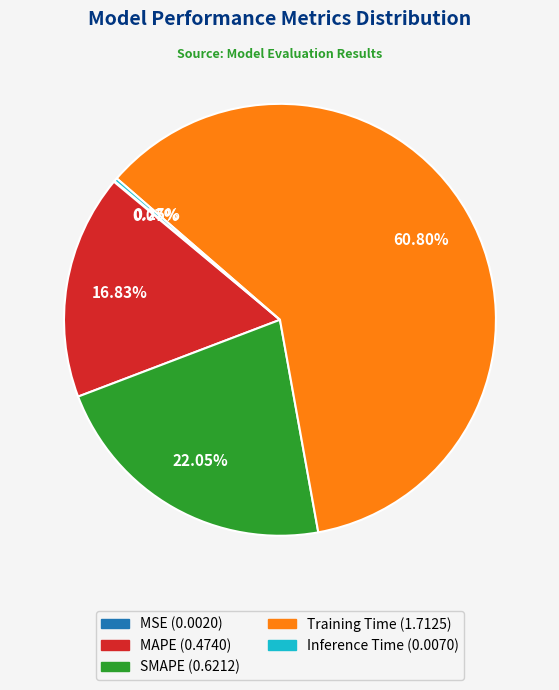

Which has a higher value, MAPE or SMAPE?

SMAPE